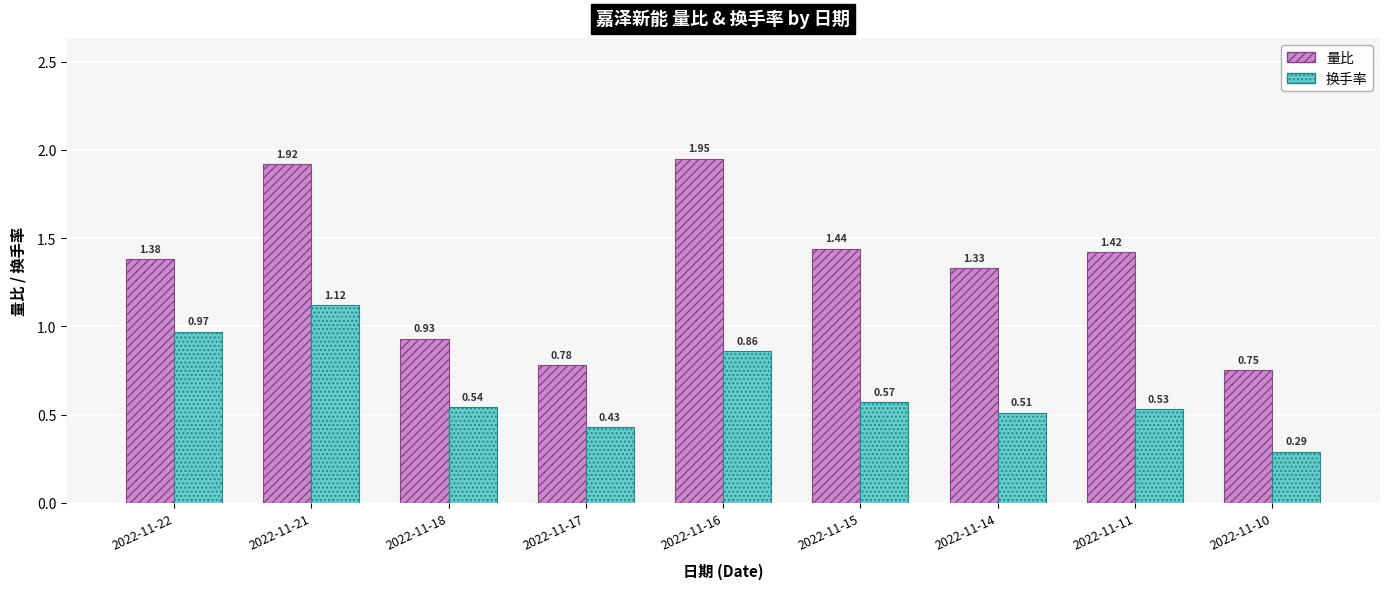

What is the sum of the 量比 values at 2022-11-22 and 2022-11-14?

2.7